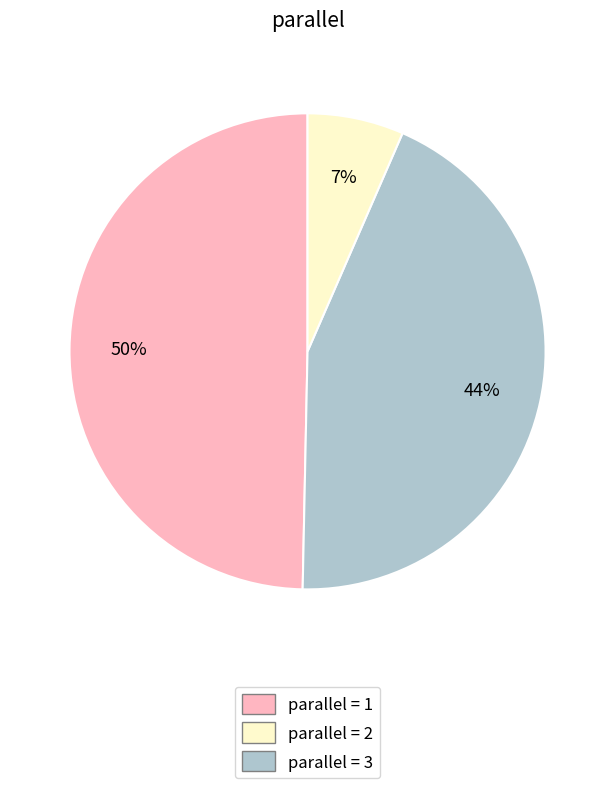

Is there a majority slice in this chart?

No